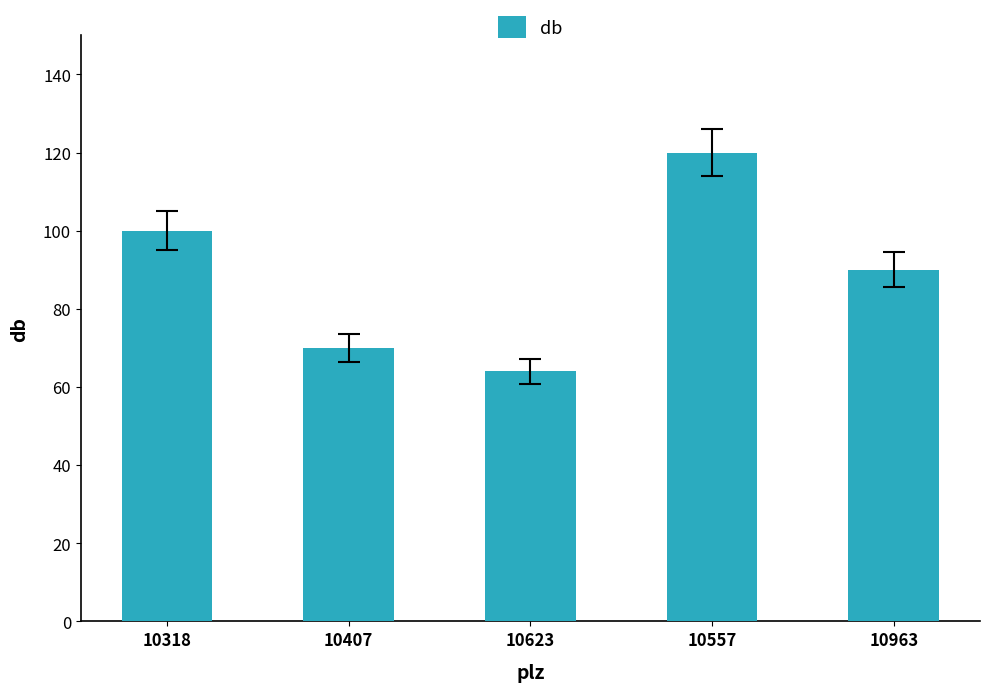

Is it true that the value at 10407 is 70?

True